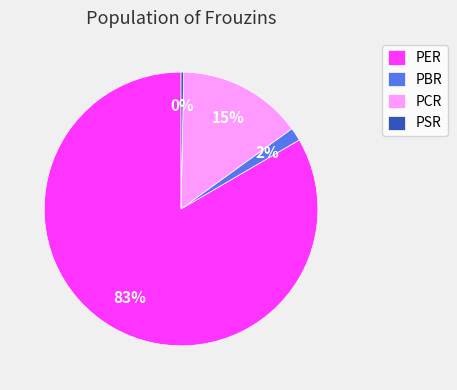

To the nearest percent, what is the average slice percentage?

25%